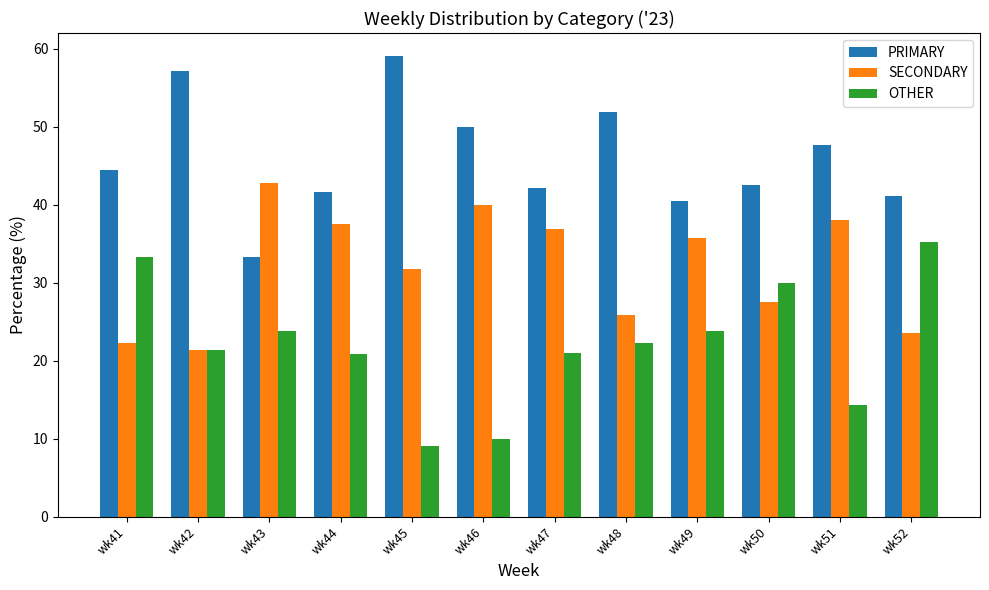

At which label does OTHER first exceed 22?

wk41